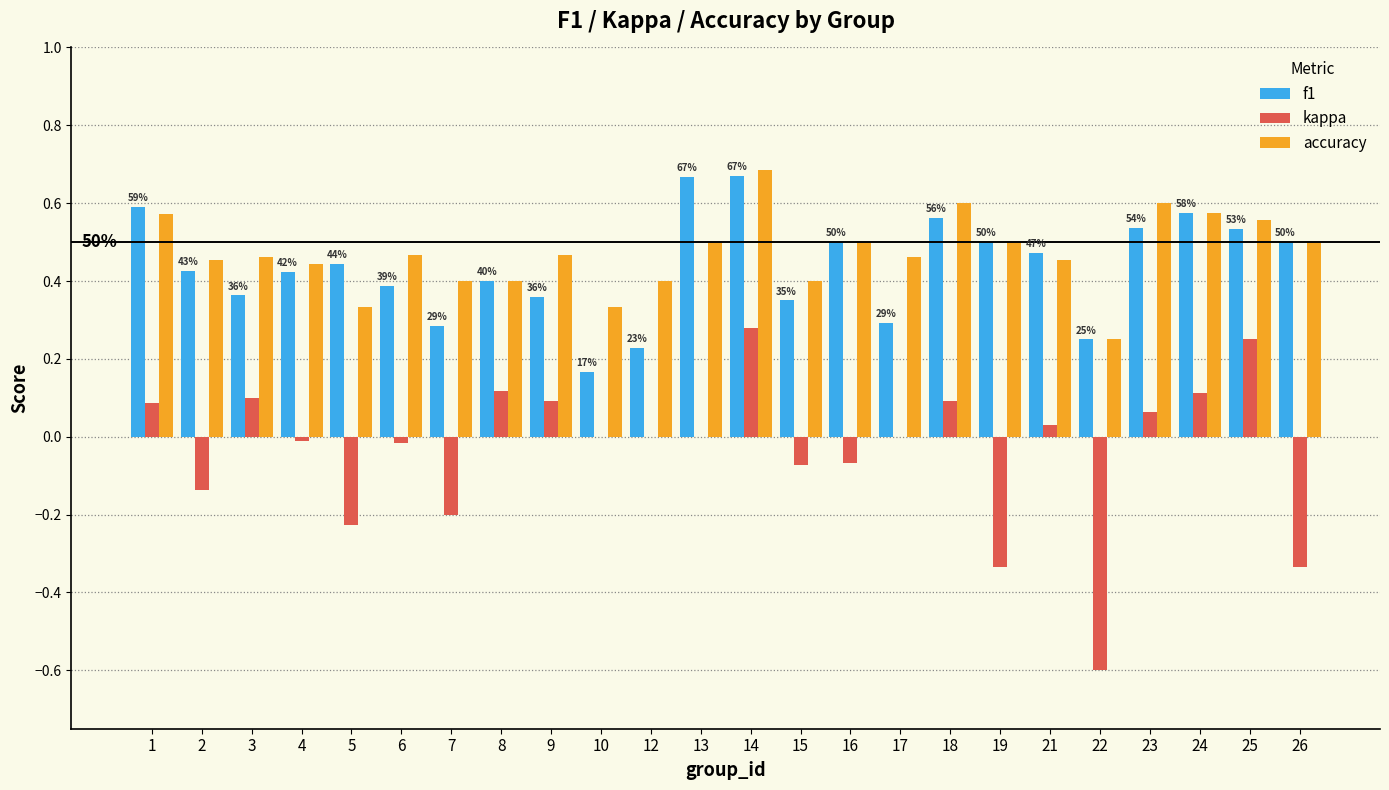

At which category is the sum across all series the highest?

14